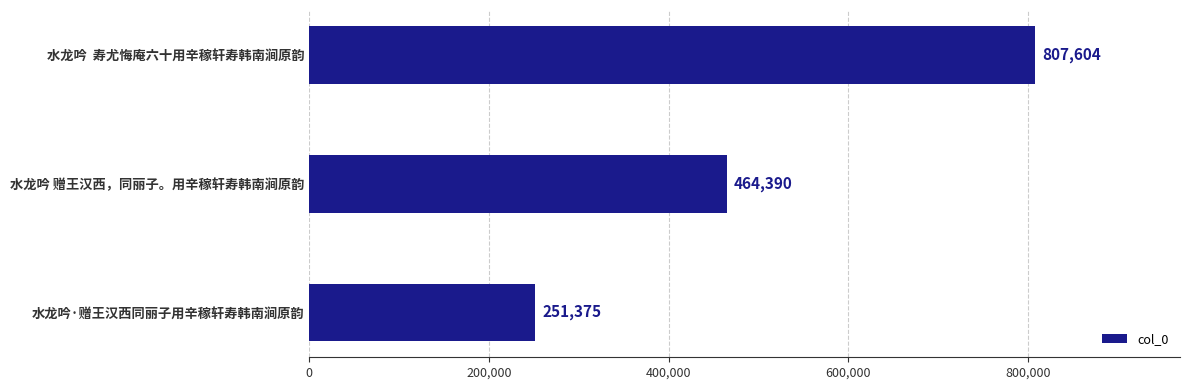

Are the bars horizontal?

Yes